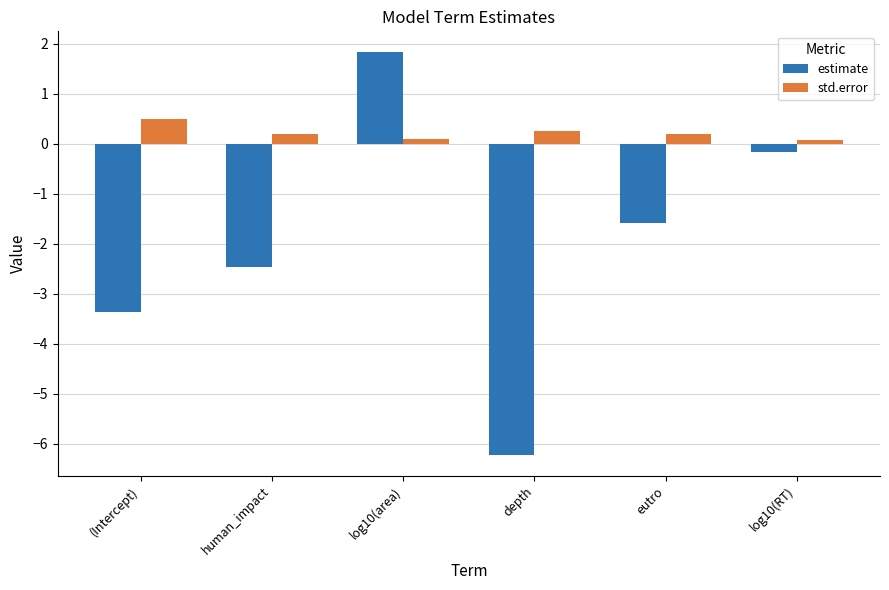

What value does the std.error series have at log10(RT)?

0.1